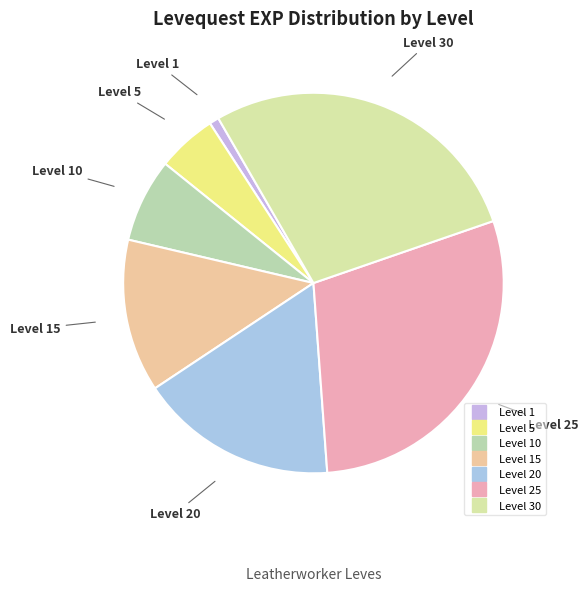

Count the number of slices in the pie.

7